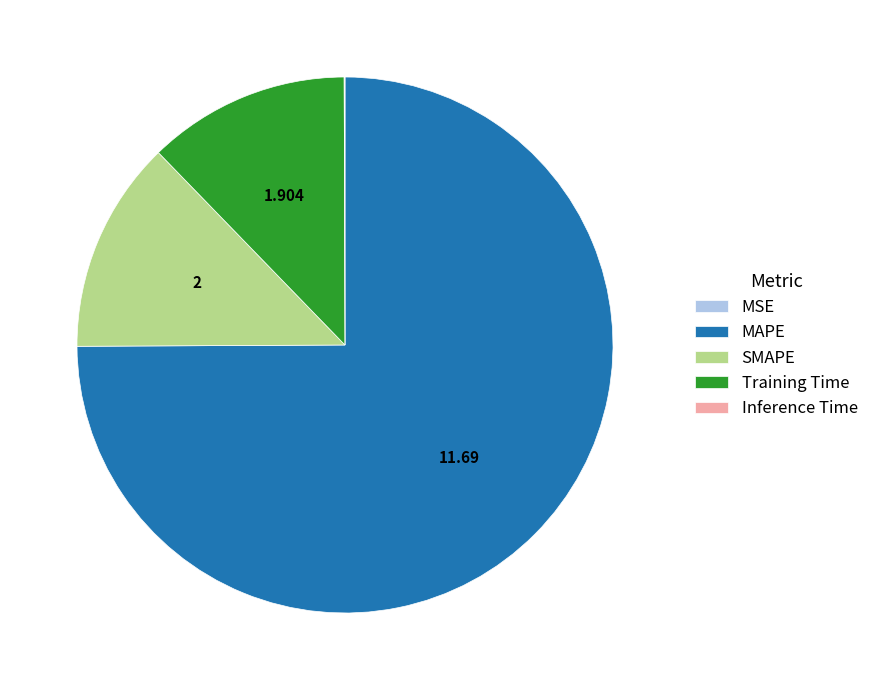

Is SMAPE the majority of the pie?

No